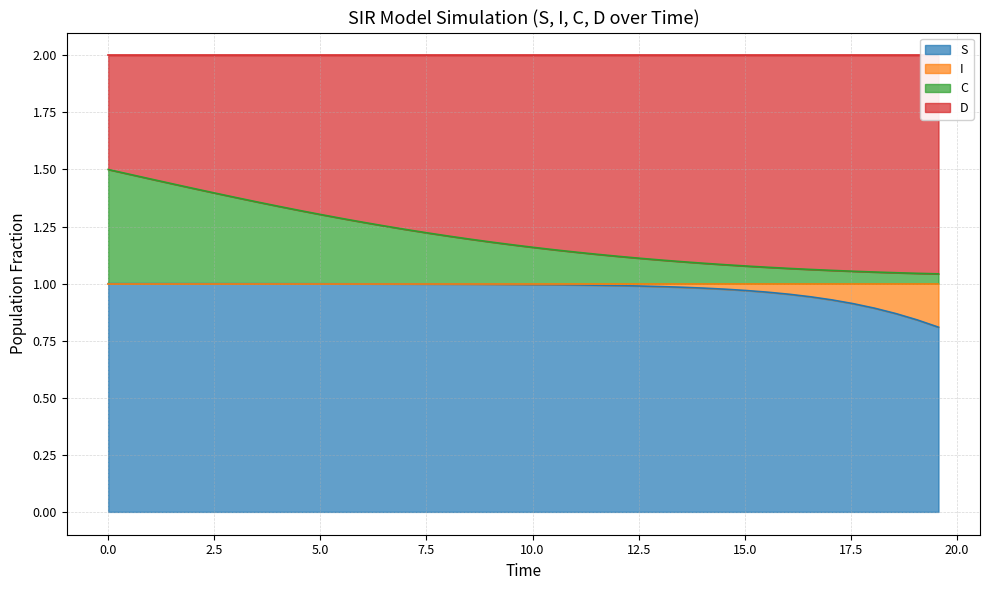

Does the chart have visible grid lines?

Yes